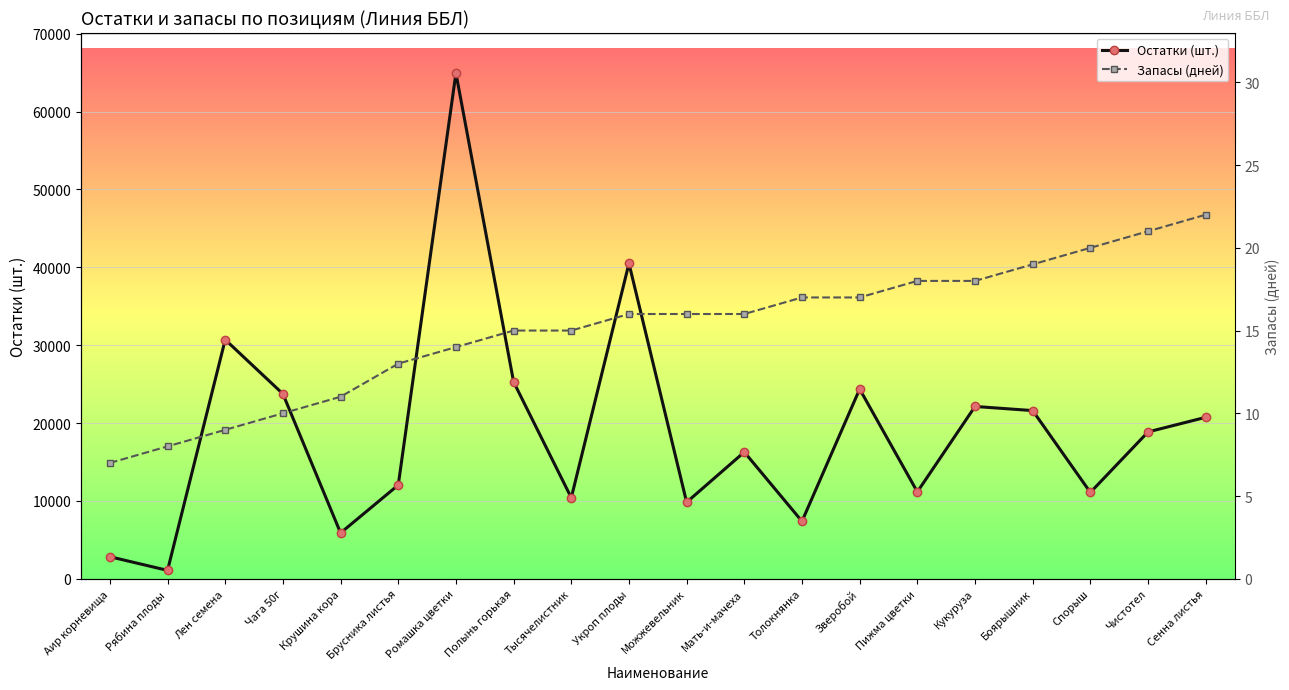

Where does the Остатки (шт.) series first go above 18858?

Лен семена